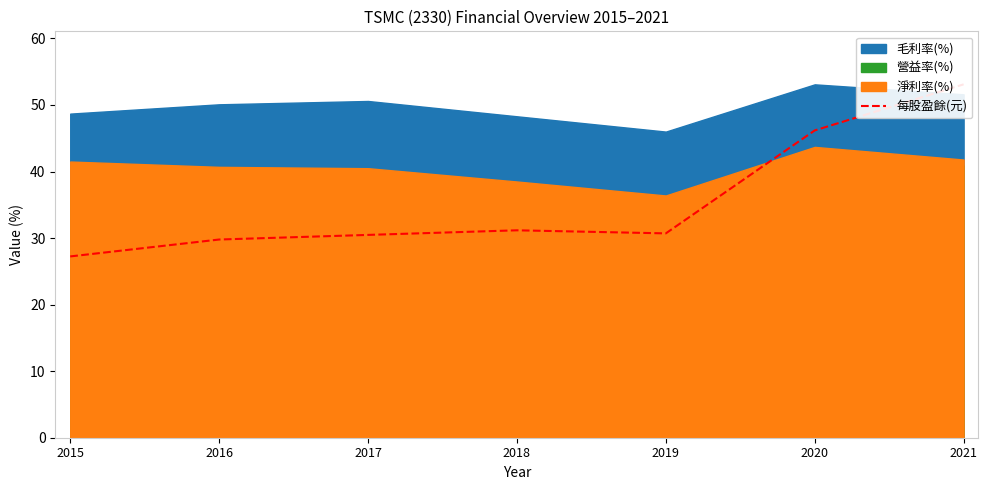

Reading right to left, extract all data points from this chart.

53.1	46.2	30.7	31.2	30.5	29.8	27.2